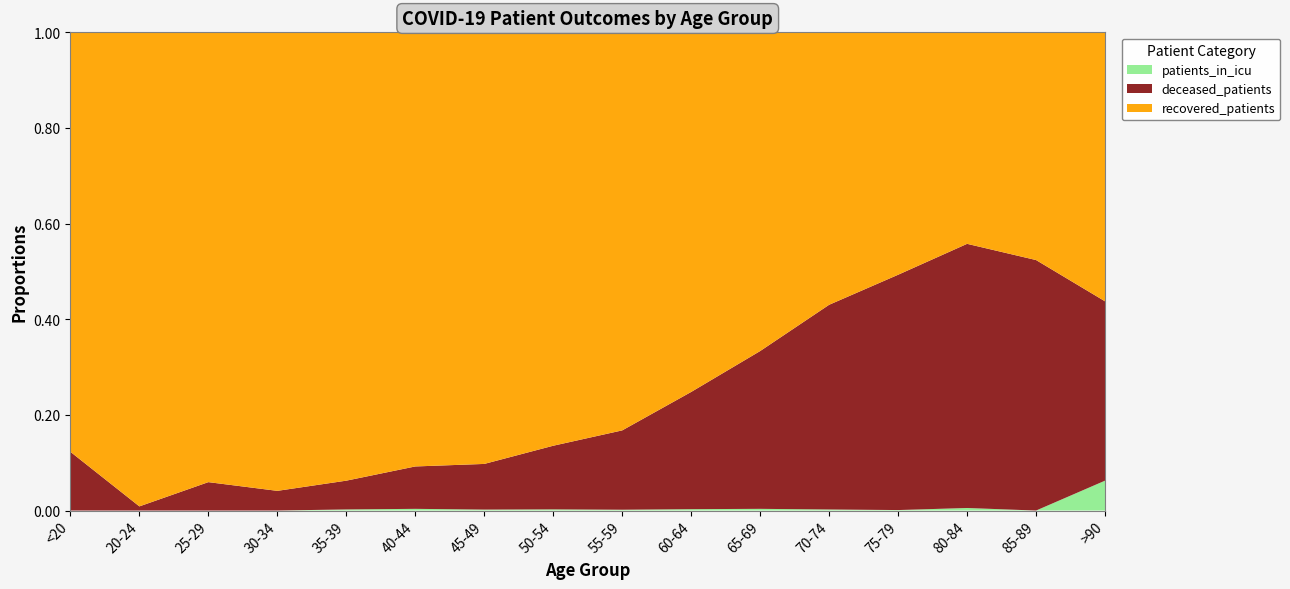

Reading left to right, list all the values displayed in this chart.

deceased_patients: 7	1	12	14	26	50	95	218	382	681	1022	1345	960	311	55	6
recovered_patients: 50	114	190	326	405	512	898	1416	1917	2089	2064	1790	989	249	50	9
patients_in_icu: 0	0	0	0	1	2	2	4	4	8	11	7	2	3	0	1